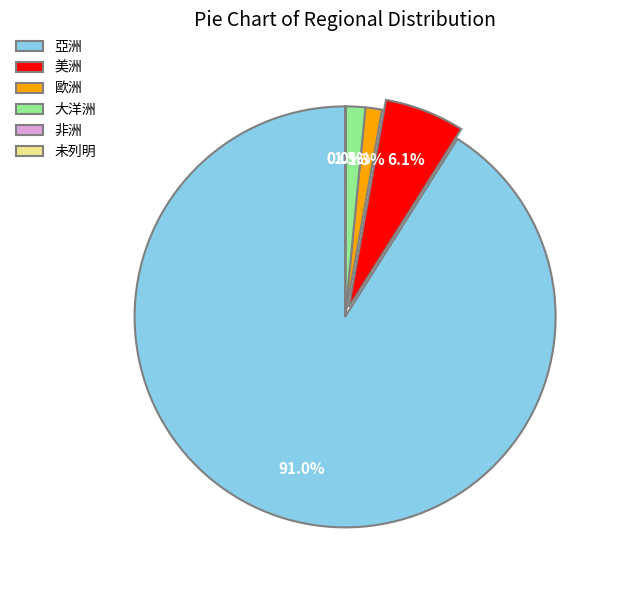

To the nearest percent, what is the difference between the largest and smallest slice percentages?

91%